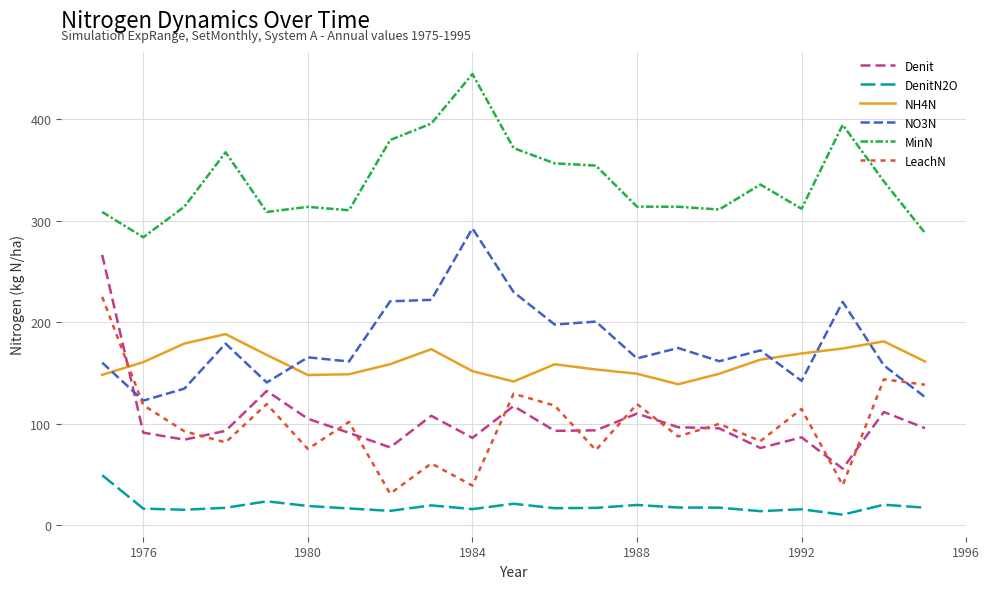

In NO3N, how many points are higher than both neighbors (excluding endpoints)?

7